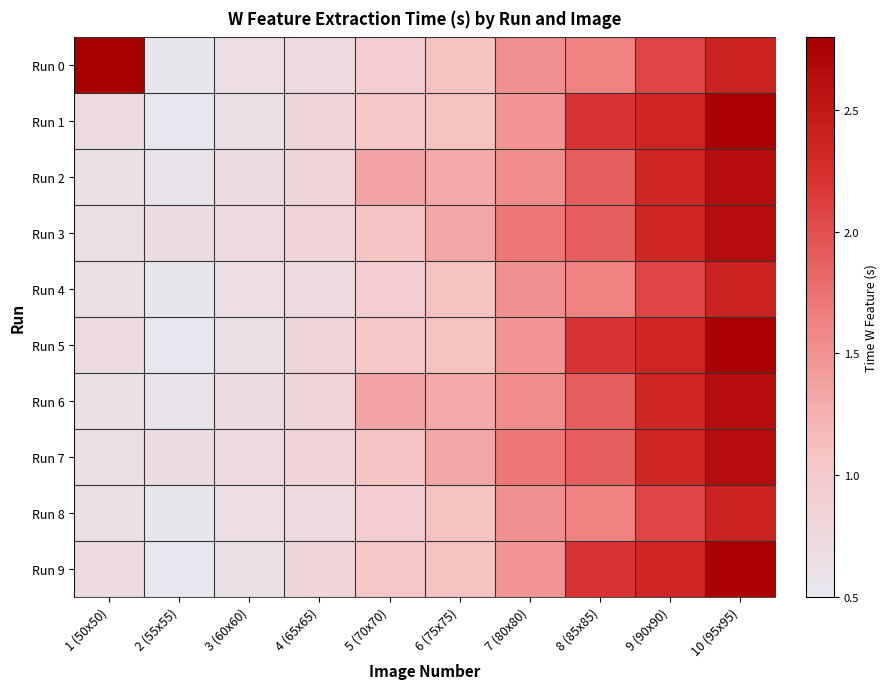

Which series changed the most between 2 (55x55) and 8 (85x85)?

Run 1